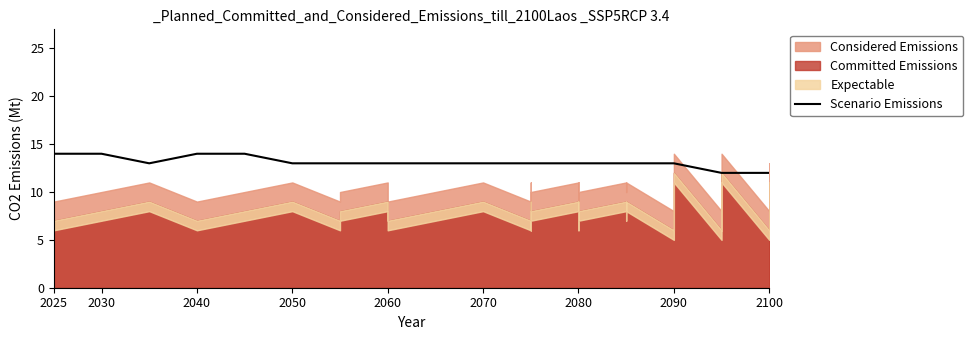

How many categories are shown in the chart?

40